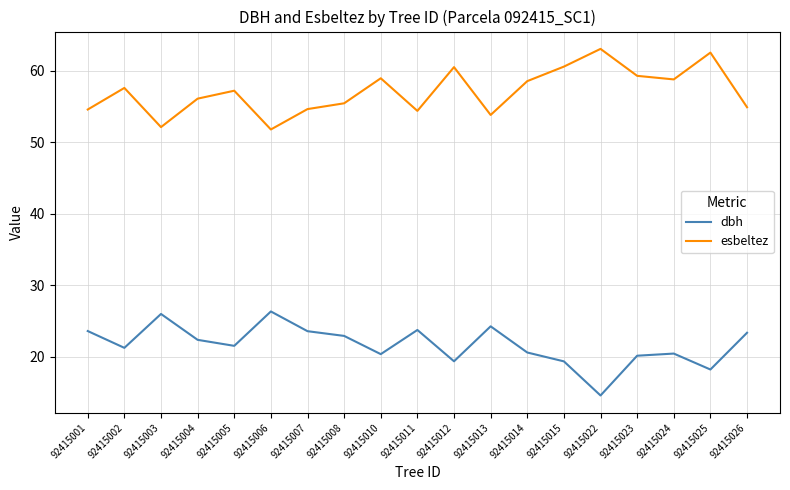

Is this an area chart (filled region under the line)?

No